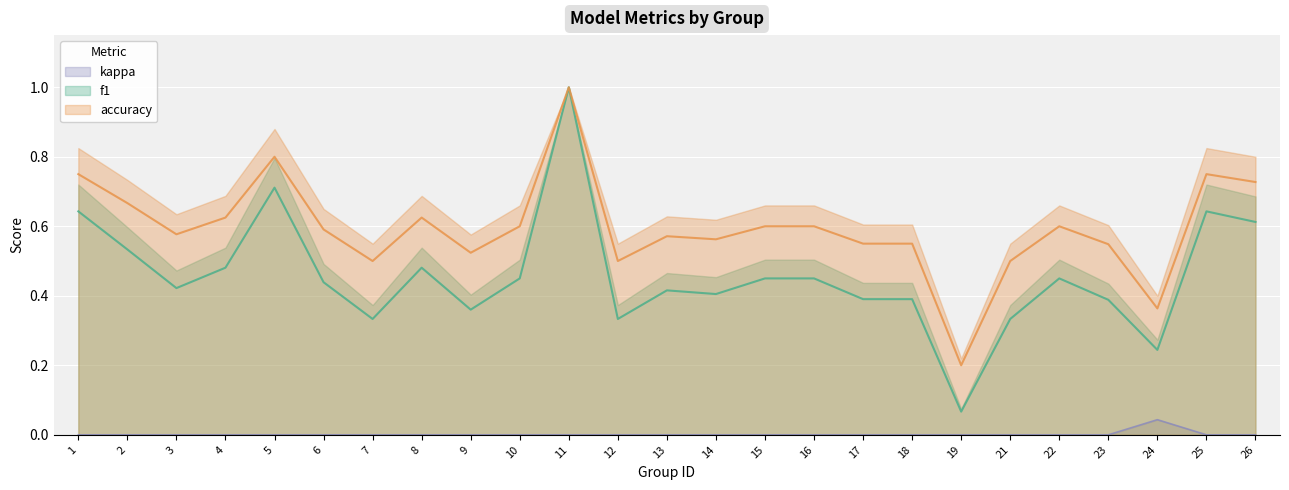

At which label is f1 closest to 0?

19